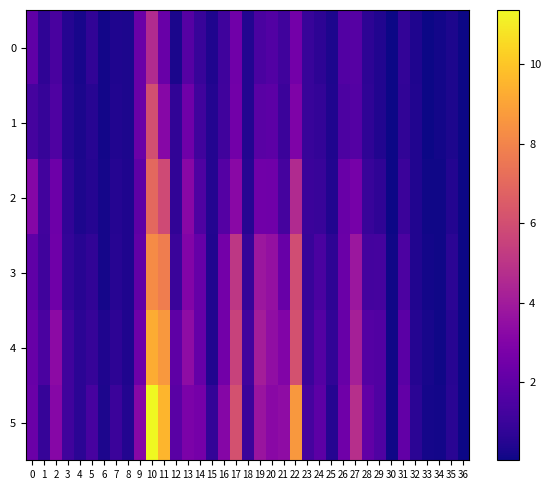

What is the difference between the highest and lowest values at 9?

1.2